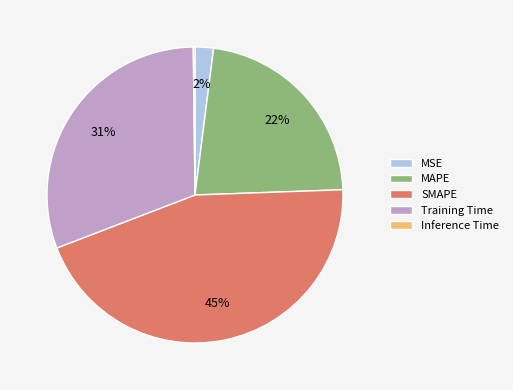

To the nearest percent, what is the difference between the largest and smallest slice percentages?

45%